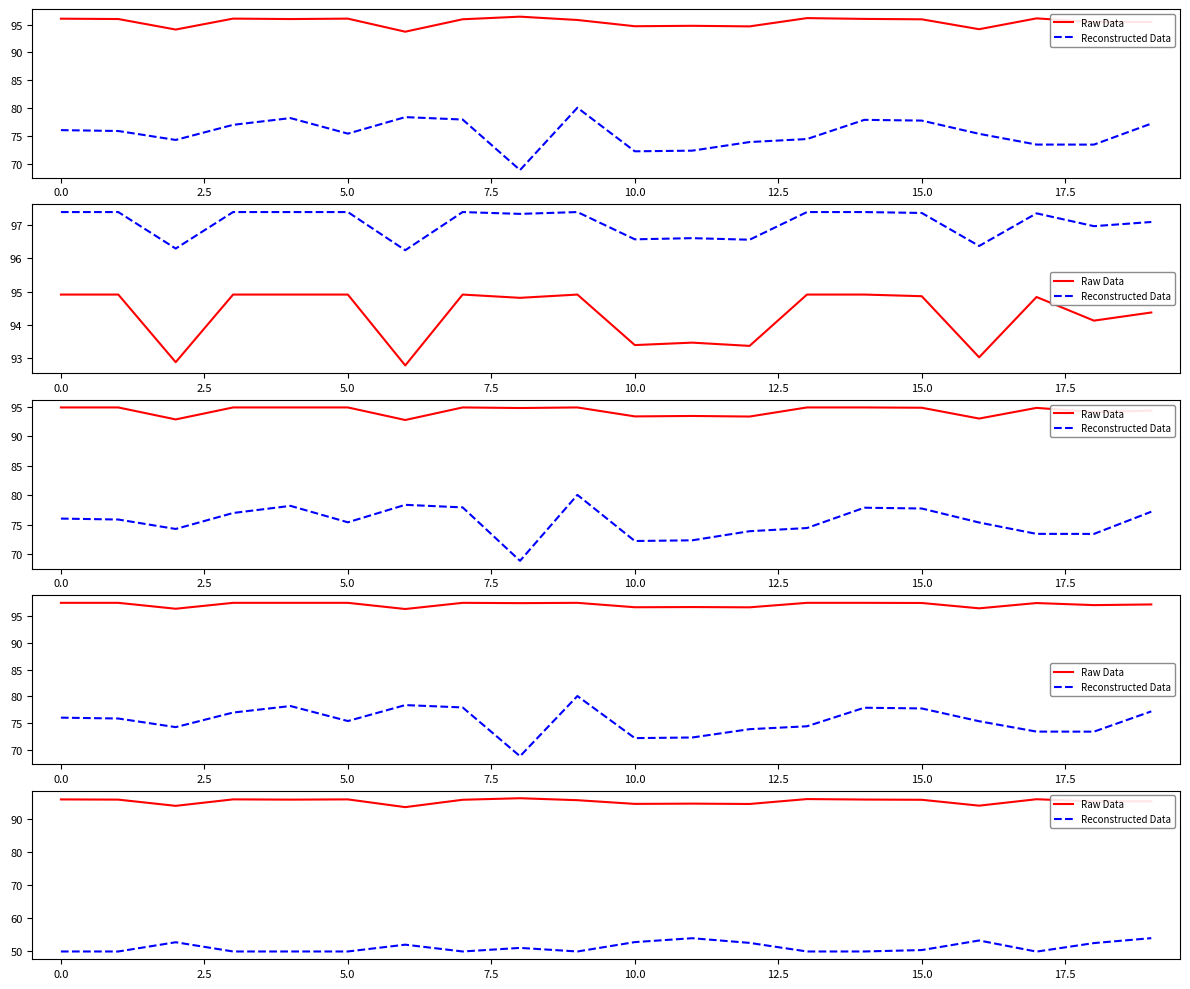

True or false: Reconstructed Data and Raw Data intersect in this chart.

False